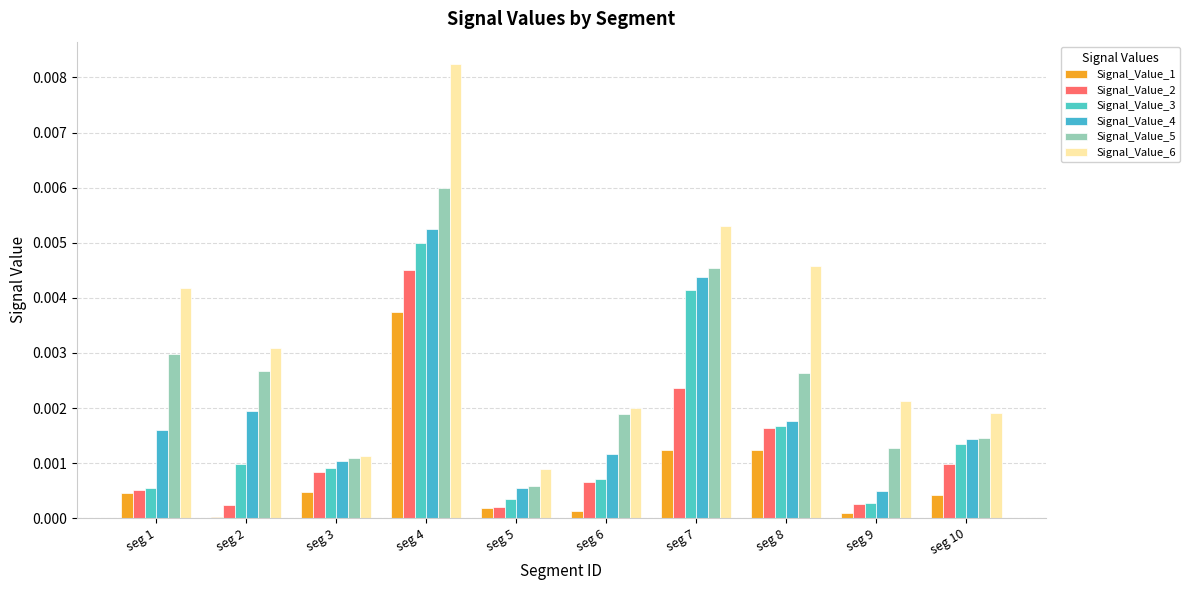

At seg 9, list the series in order from largest to smallest.

Signal_Value_6, Signal_Value_5, Signal_Value_4, Signal_Value_3, Signal_Value_2, Signal_Value_1